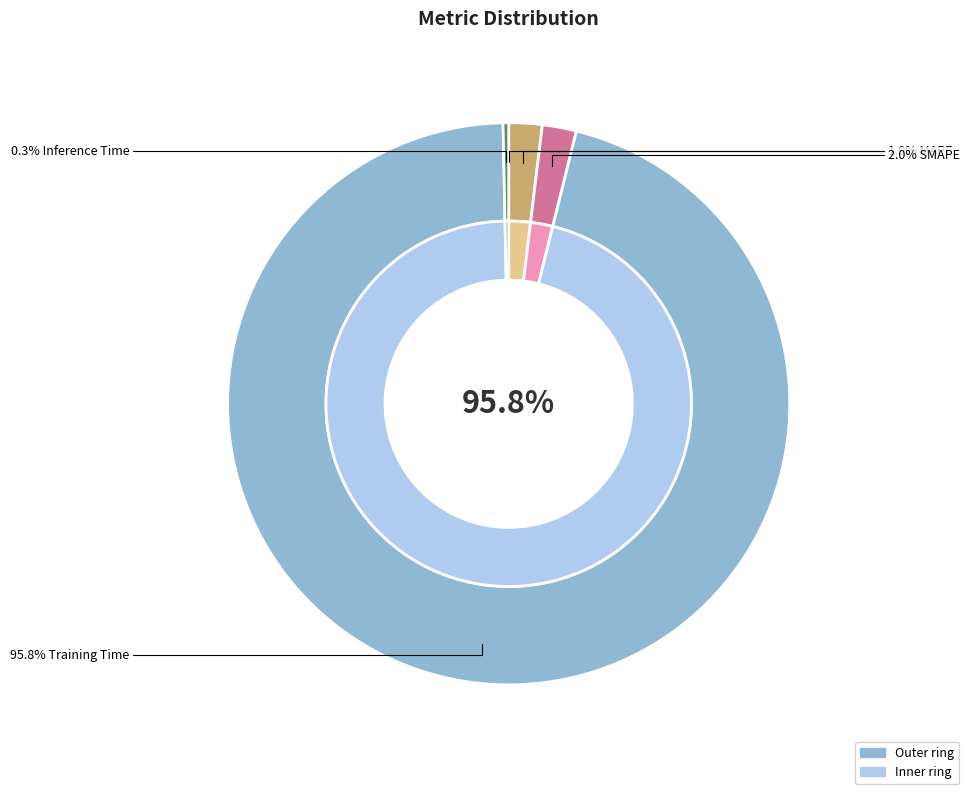

To the nearest percent, what is the difference between the largest and smallest slice percentages?

96%